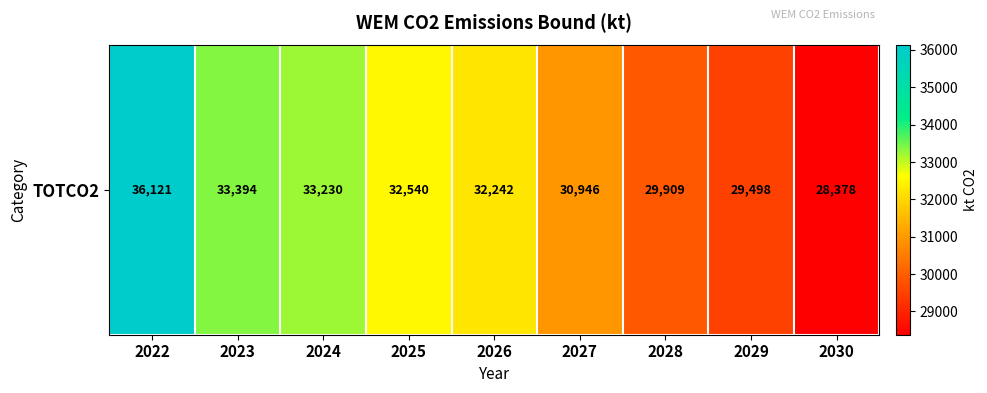

What is the approximate value at 2027?

30946.0